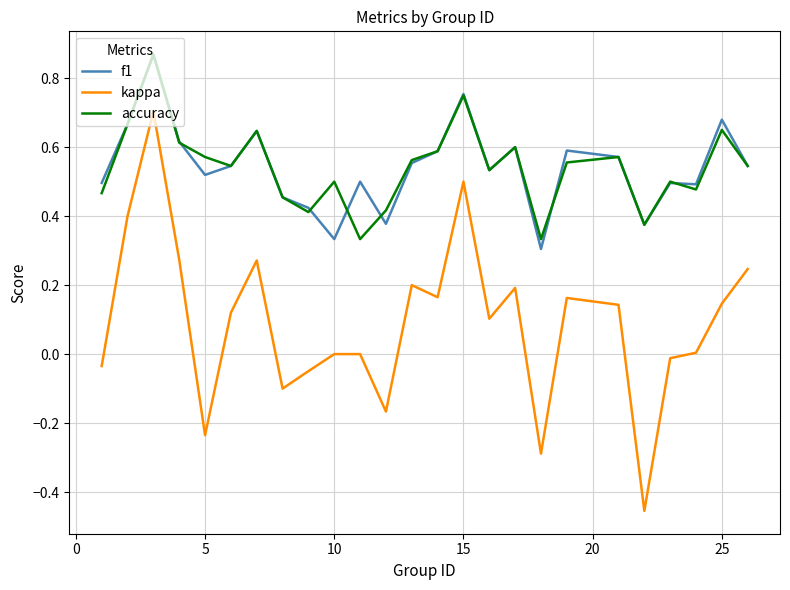

True or false: kappa and f1 cross at least once.

False